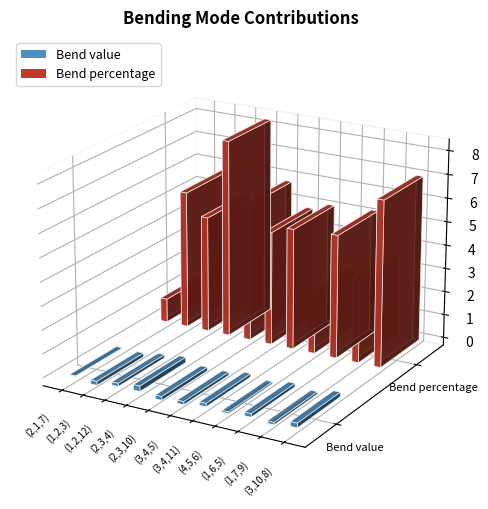

What is the value of the Bend percentage bar at the 8th from the left?

2.5